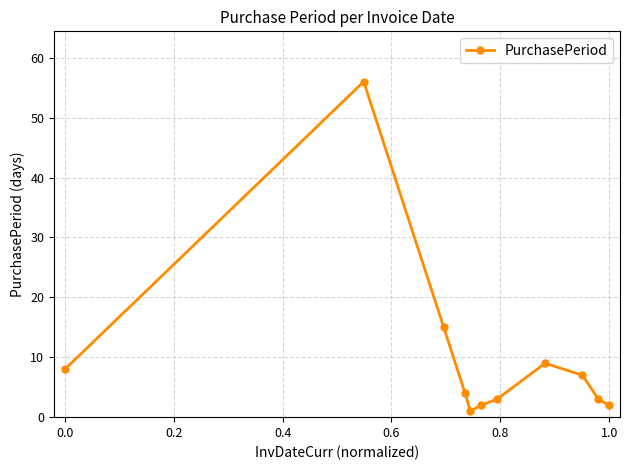

What is the sum of all values?

110